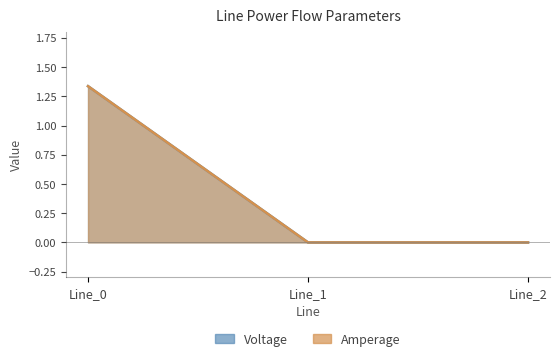

How many data points does each series have?

3